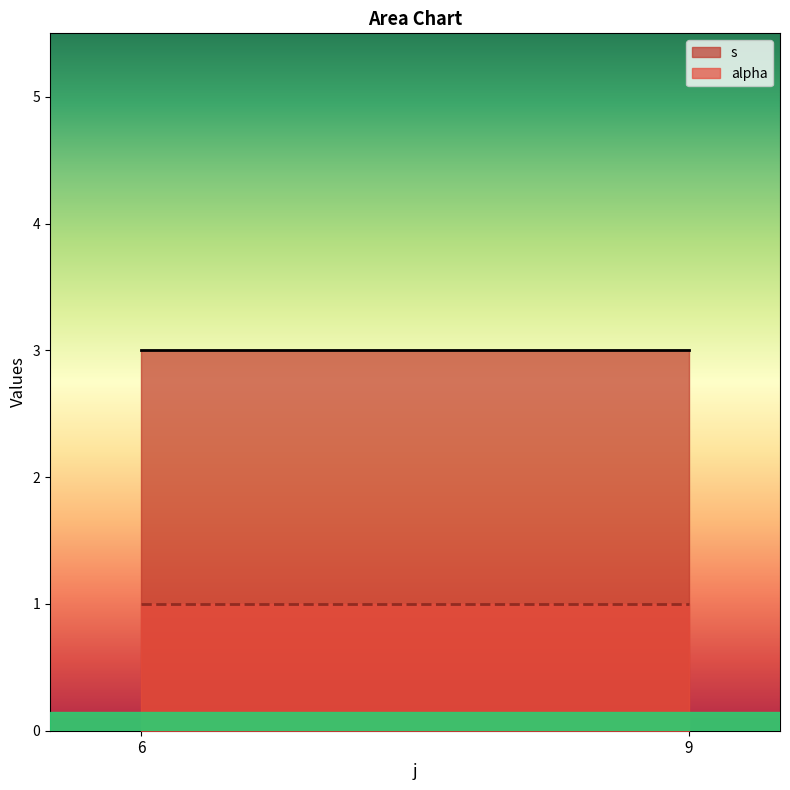

List the series in order of their peak value, lowest first.

alpha, s